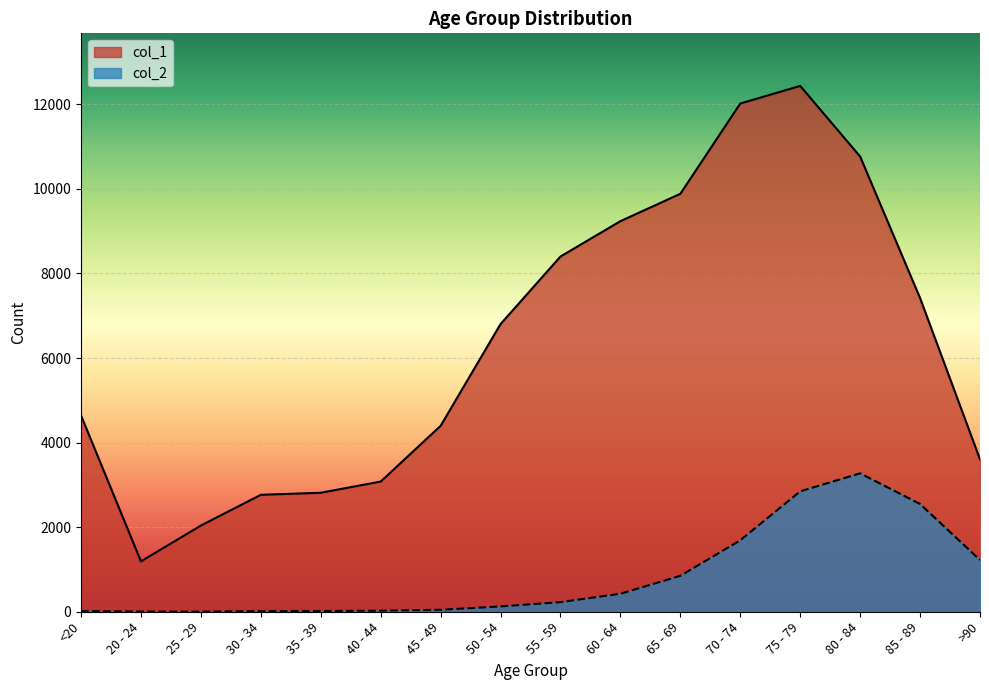

At which label does col_2 reach its minimum?

25 - 29